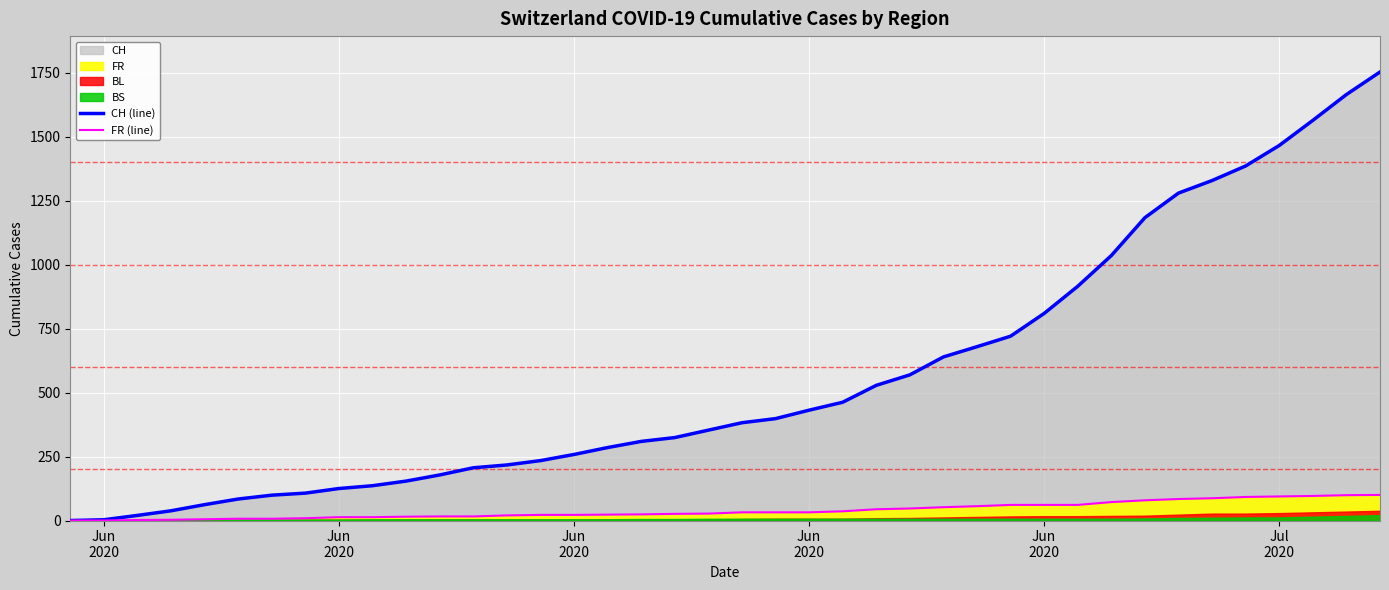

Is it true that CH (line) equals 572 at 19?

False